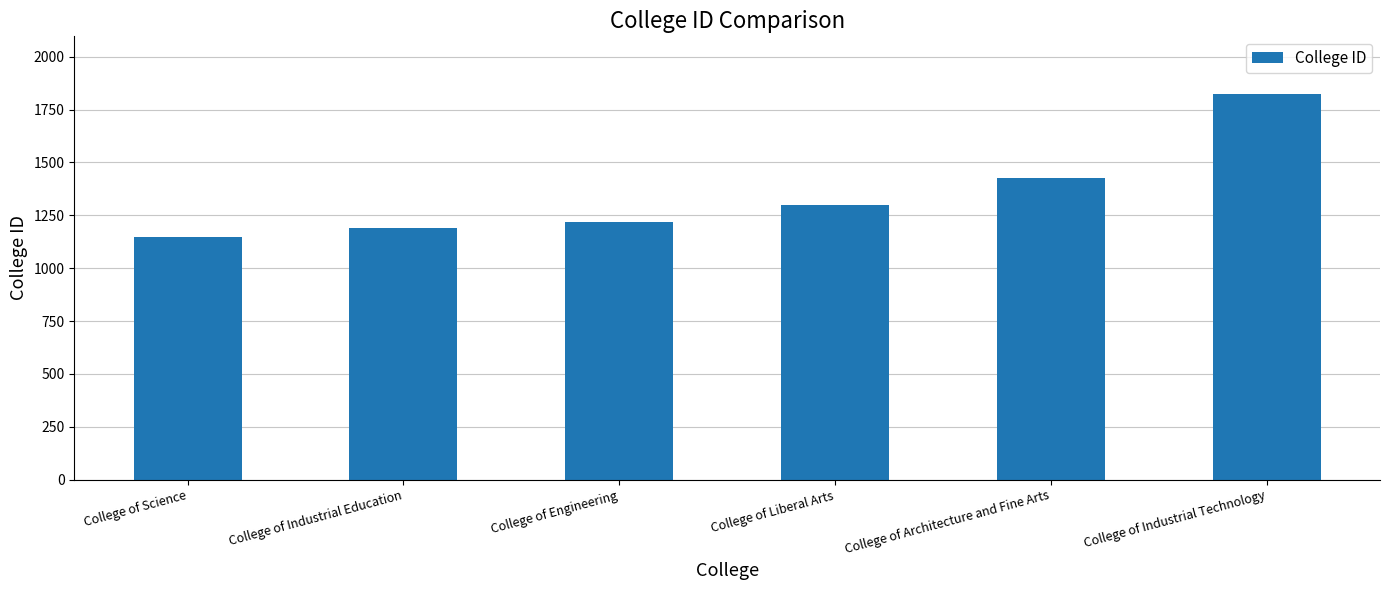

Reading right to left, transcribe all the data shown in this chart.

1823	1425	1297	1218	1189	1145